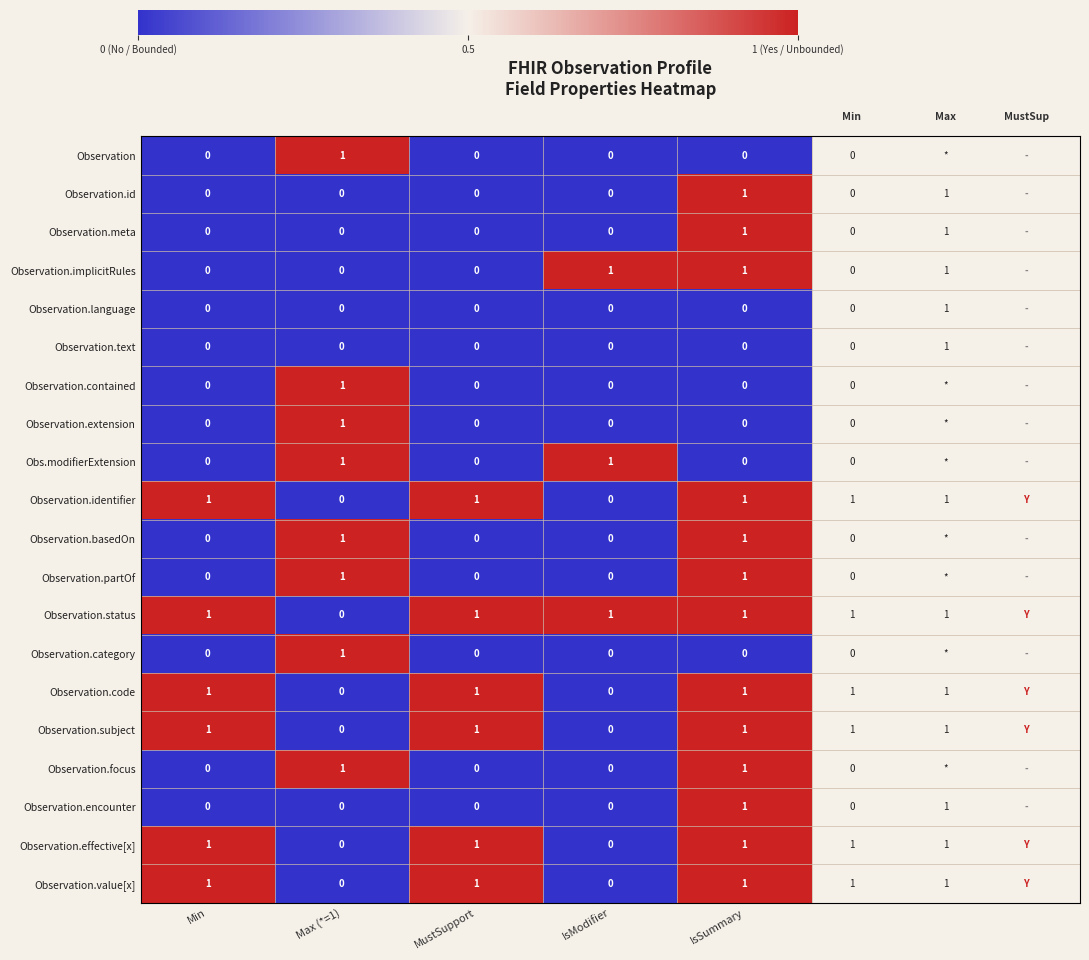

How many series are shown in this chart?

20